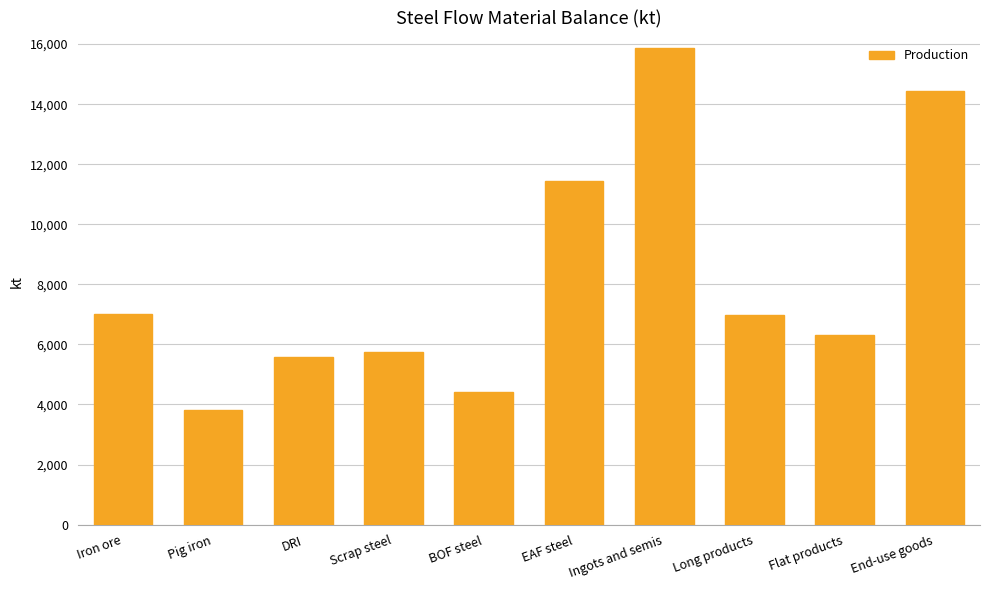

How many series are shown in this chart?

1